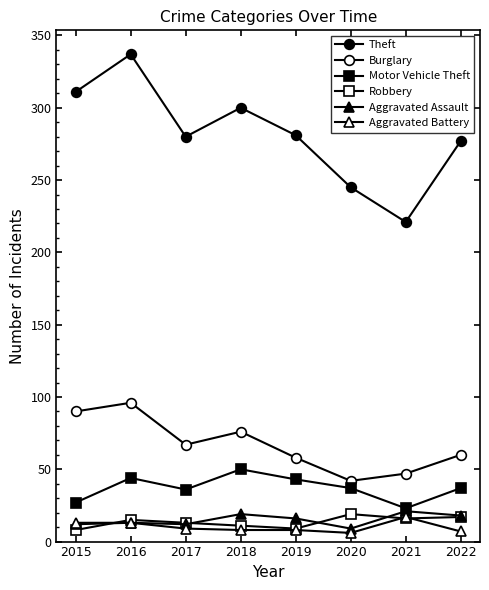

Reading left to right, what are all the values shown in this chart?

Theft: 2015=311	2016=337	2017=280	2018=300	2019=281	2020=245	2021=221	2022=277
Burglary: 2015=90	2016=96	2017=67	2018=76	2019=58	2020=42	2021=47	2022=60
Motor Vehicle Theft: 2015=27	2016=44	2017=36	2018=50	2019=43	2020=37	2021=23	2022=37
Robbery: 2015=8	2016=15	2017=13	2018=11	2019=9	2020=19	2021=16	2022=17
Aggravated Assault: 2015=12	2016=13	2017=12	2018=19	2019=16	2020=9	2021=21	2022=18
Aggravated Battery: 2015=13	2016=13	2017=9	2018=8	2019=8	2020=6	2021=17	2022=7